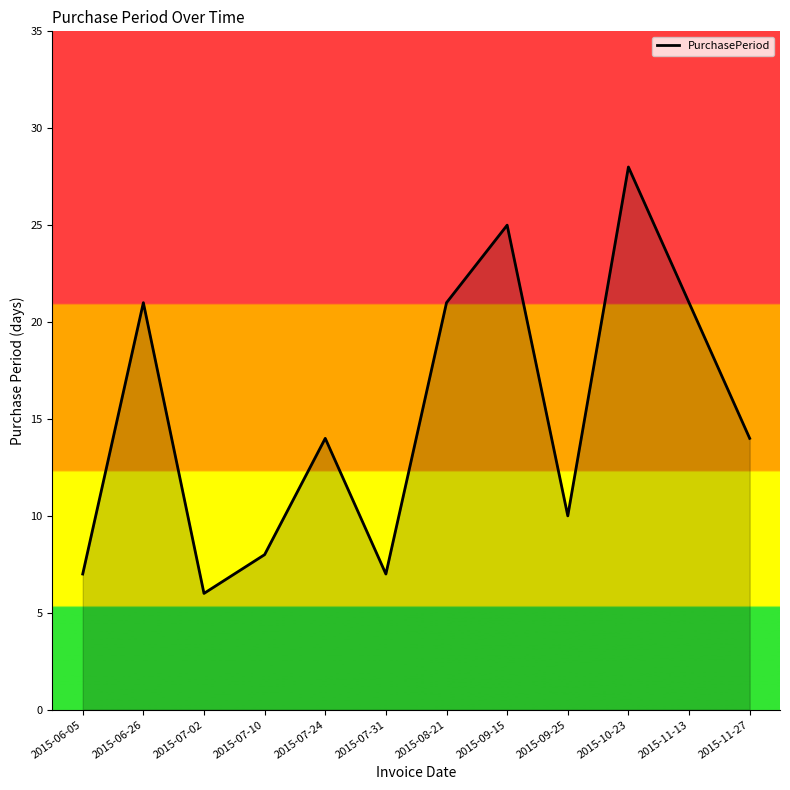

True or false: the data shows 21 at 2015-06-26.

True